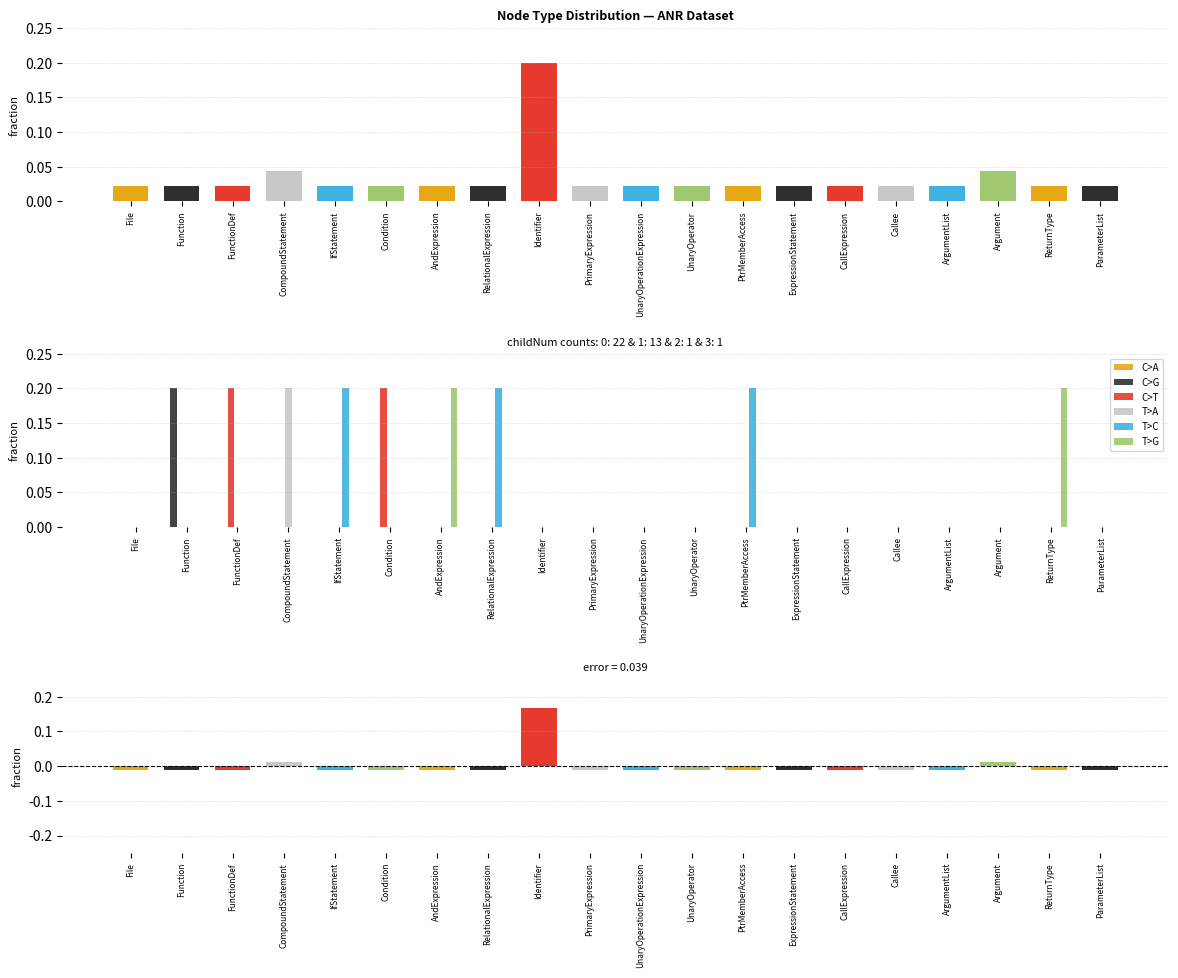

Which series has the largest range (max minus min)?

T>G